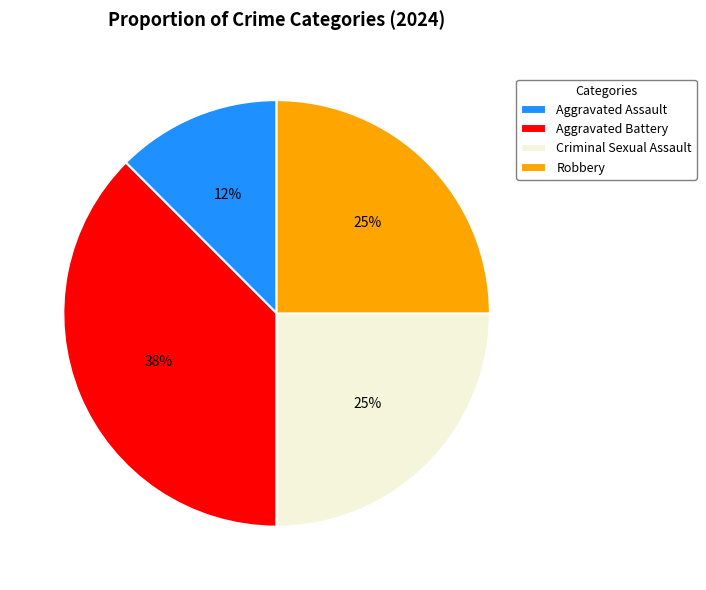

To the nearest percent, what is the average slice percentage?

25%